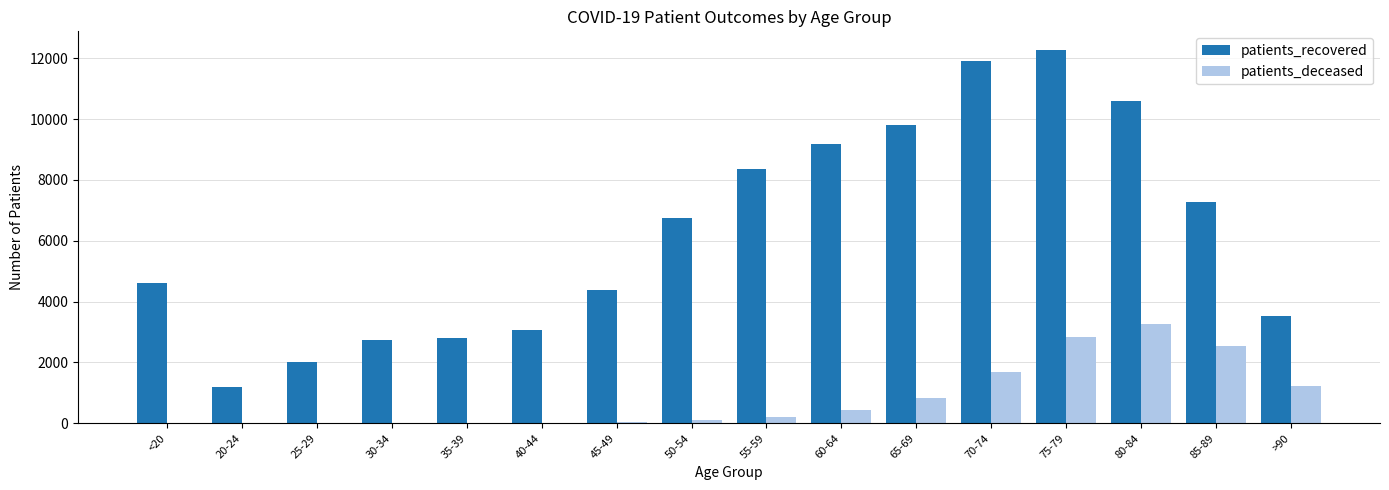

Is the value of patients_deceased at 30-34 greater than the value of patients_recovered at 75-79?

No